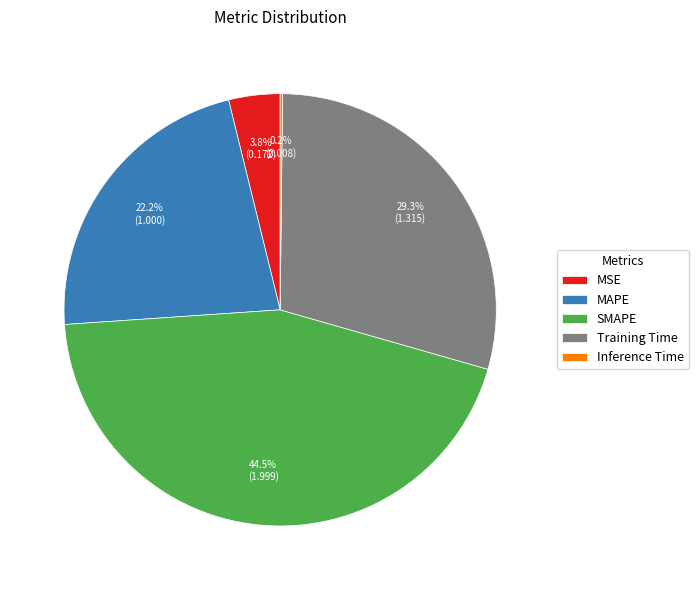

What percentage do MSE and Training Time together represent?

33.1%